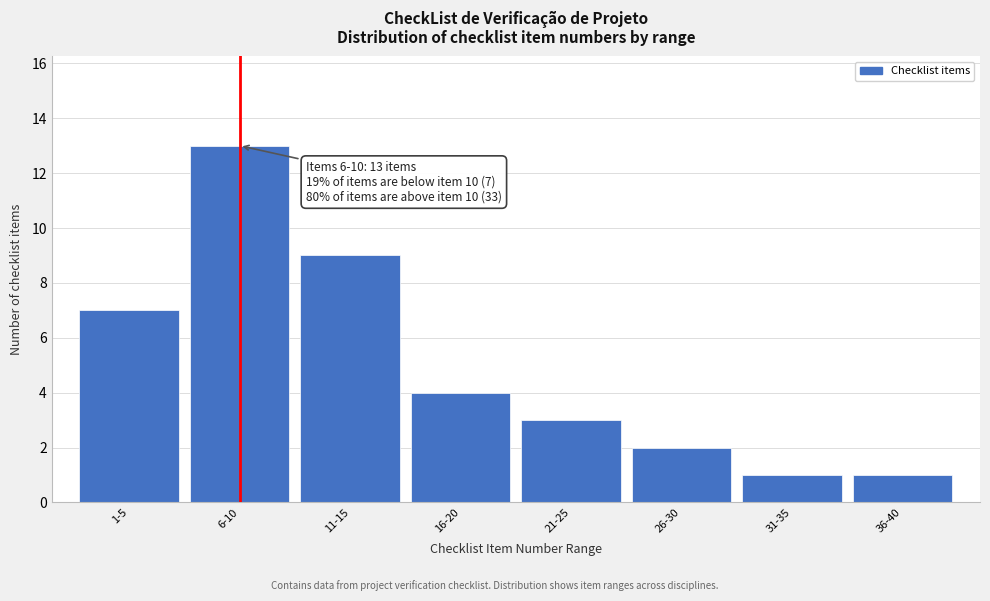

Reading left to right, list all the values displayed in this chart.

7	13	9	4	3	2	1	1